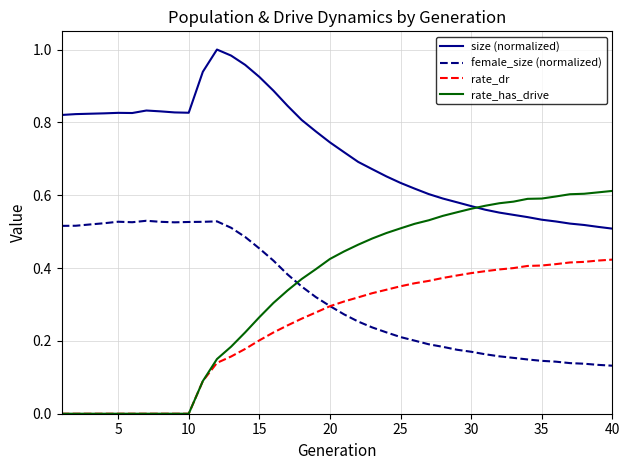

True or false: rate_dr and size (normalized) intersect in this chart.

False